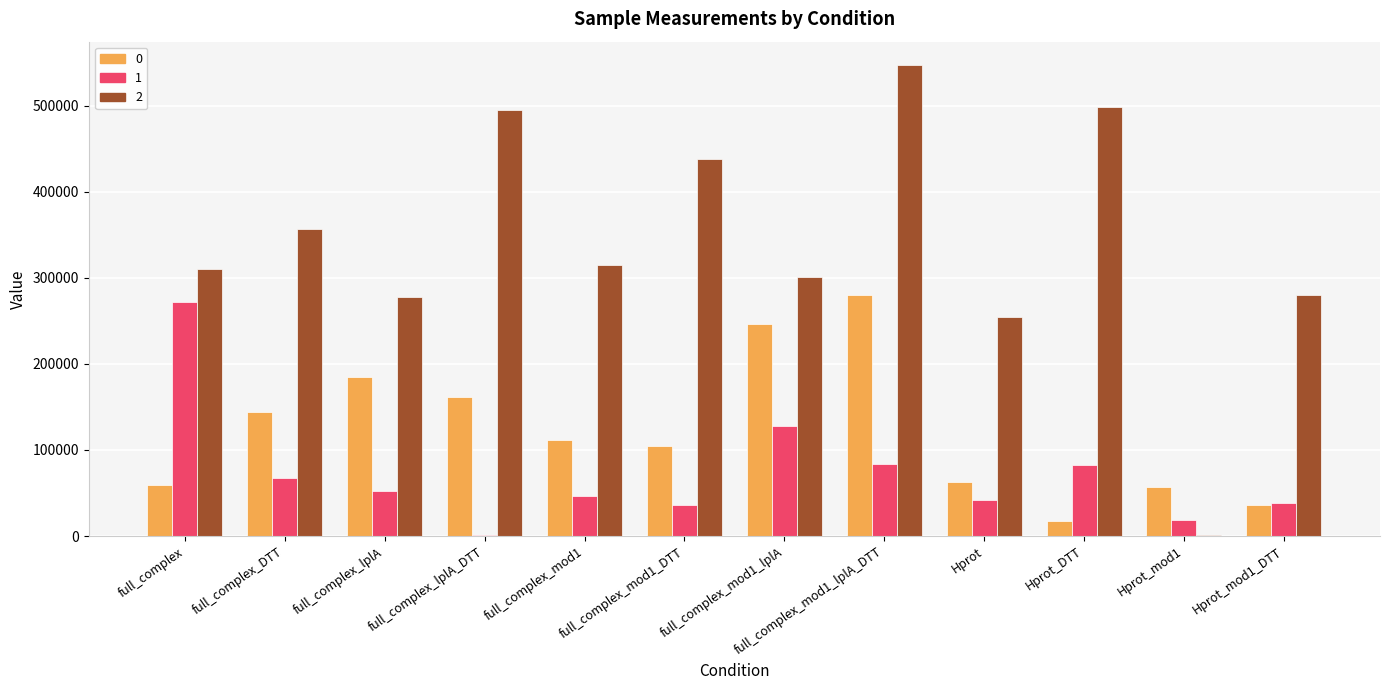

The 1 series shows 22511.9 at Hprot_DTT. True or false?

False